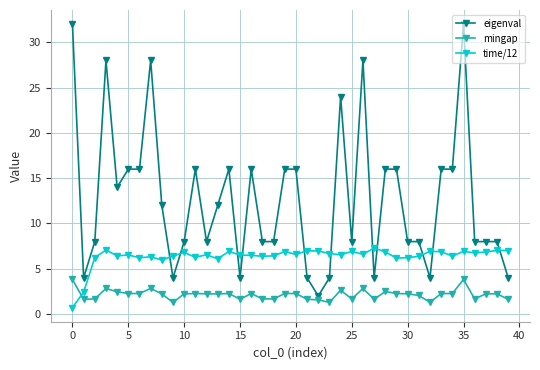

How many intersections are there between mingap and time/12?

1